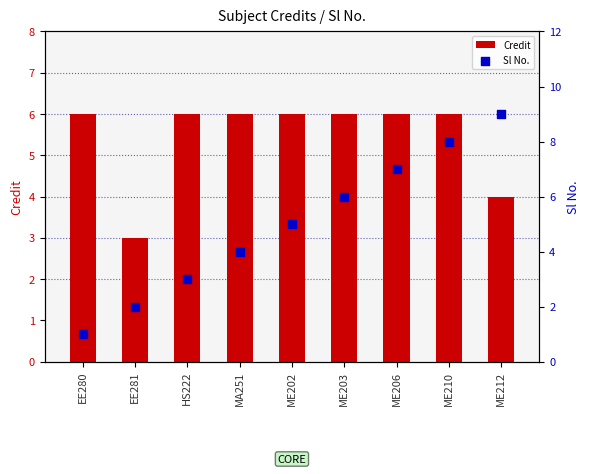

Which series reaches the maximum Y coordinate?

Sl No.